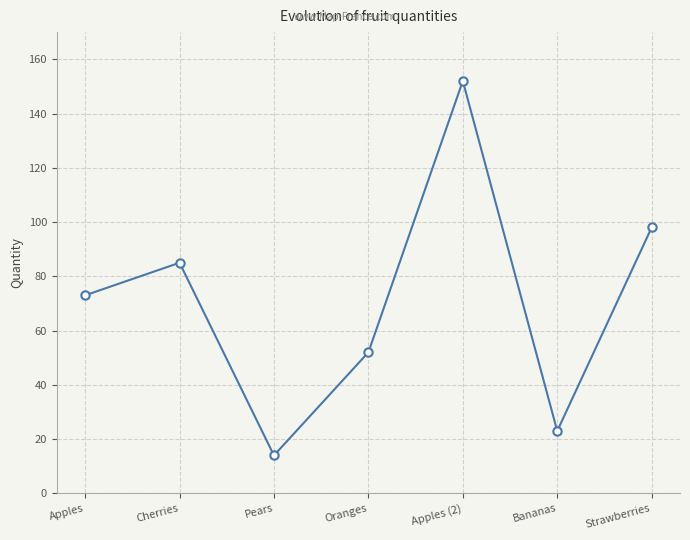

What is the difference between the values at Pears and Oranges?

38